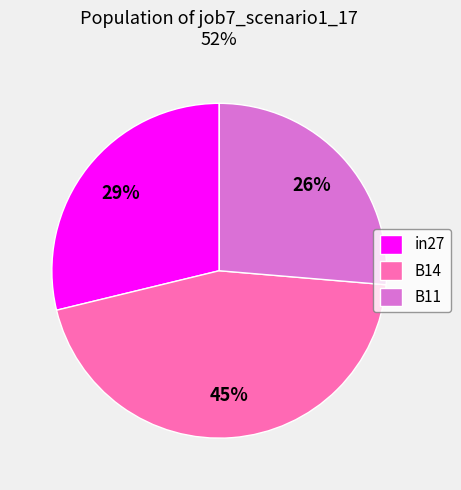

To the nearest percent, what is the average slice percentage?

33%